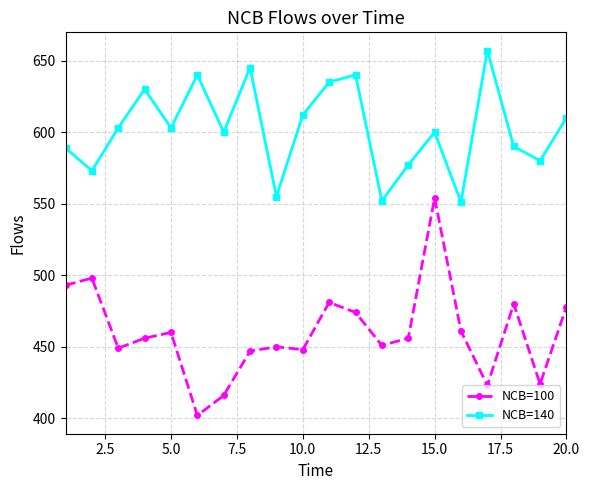

At how many categories does at least one series exceed 596?

12